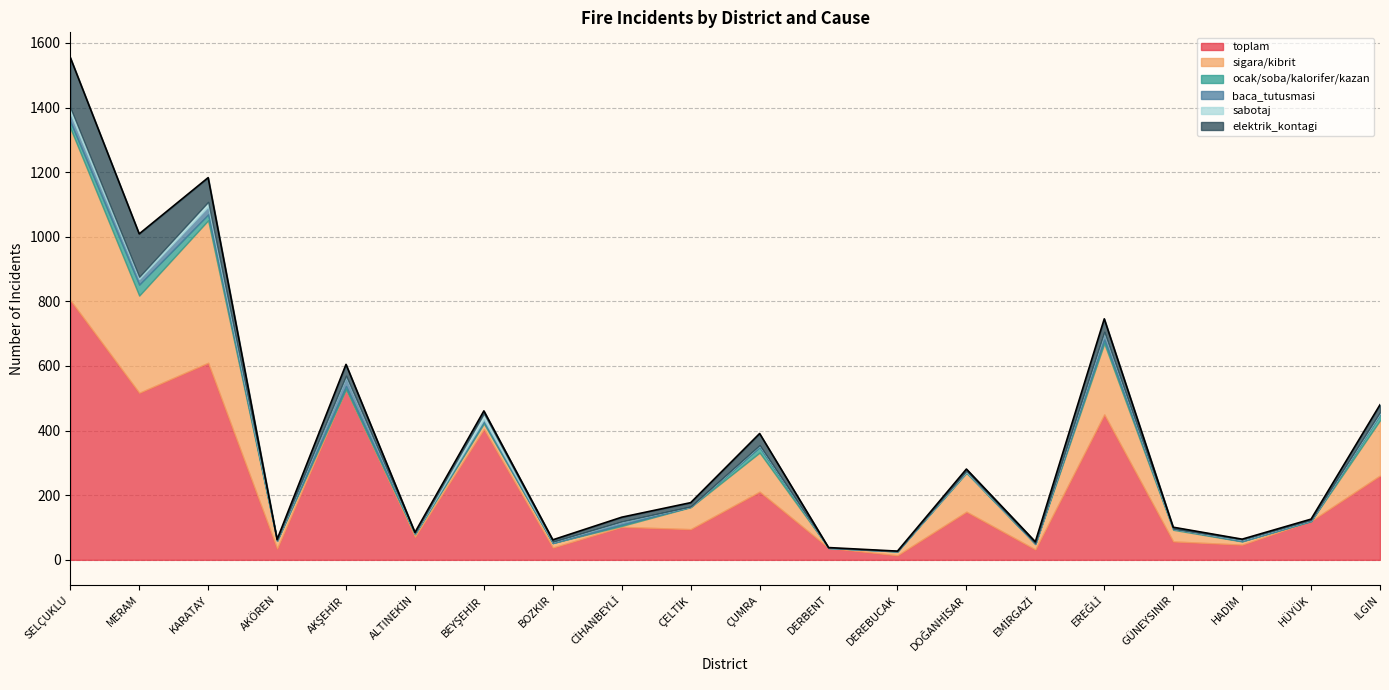

Which series has the largest range (max minus min)?

toplam